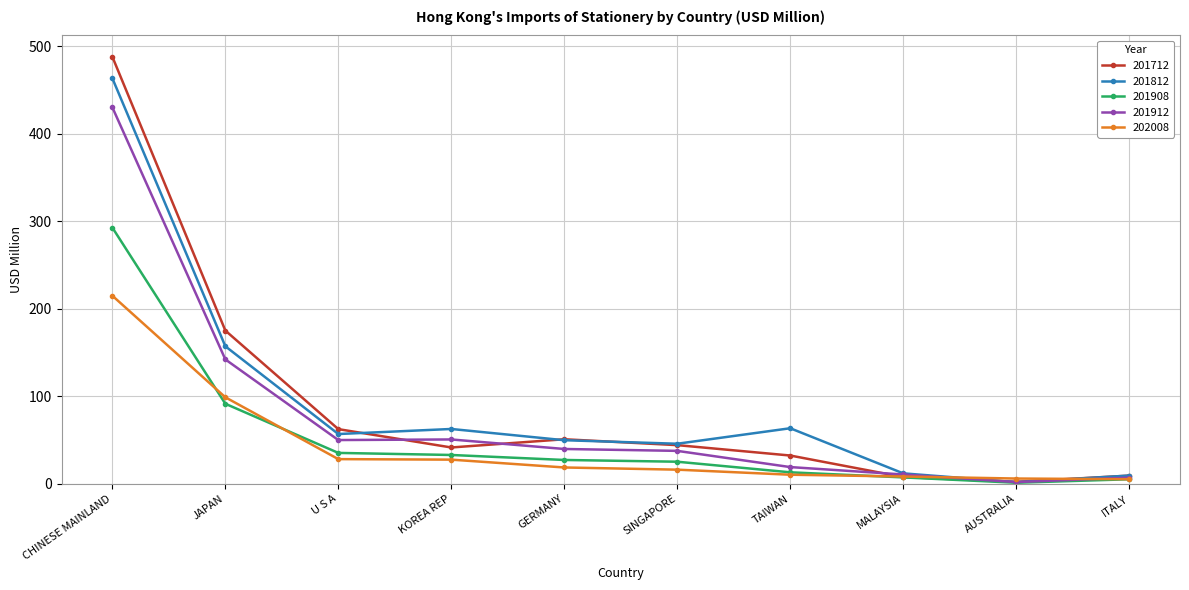

Is it true that 201812 equals 63.6 at TAIWAN?

True